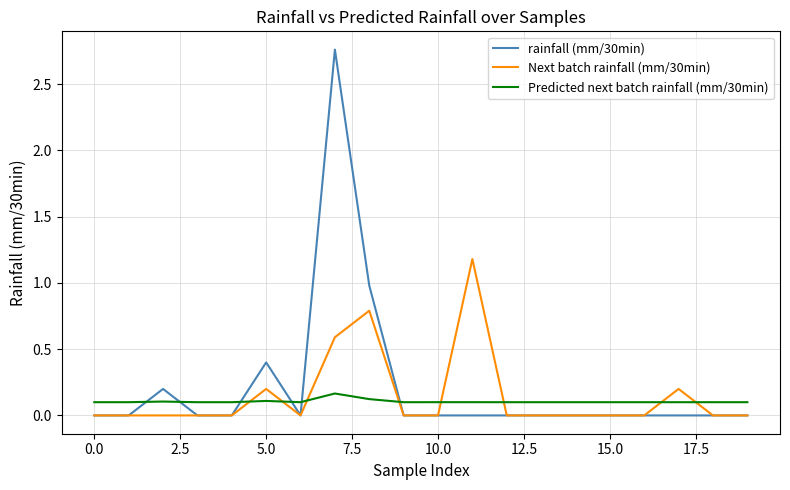

How many times do rainfall (mm/30min) and Predicted next batch rainfall (mm/30min) cross each other?

6